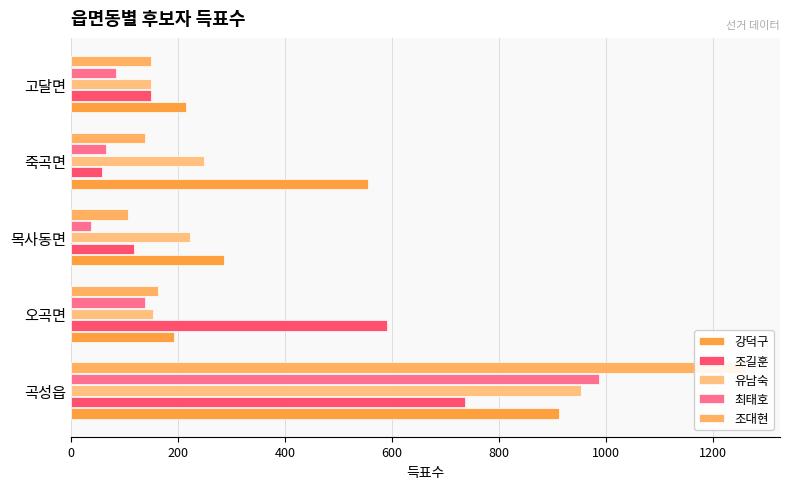

What is the value of the 유남숙 bar at the 1st from the left?

954